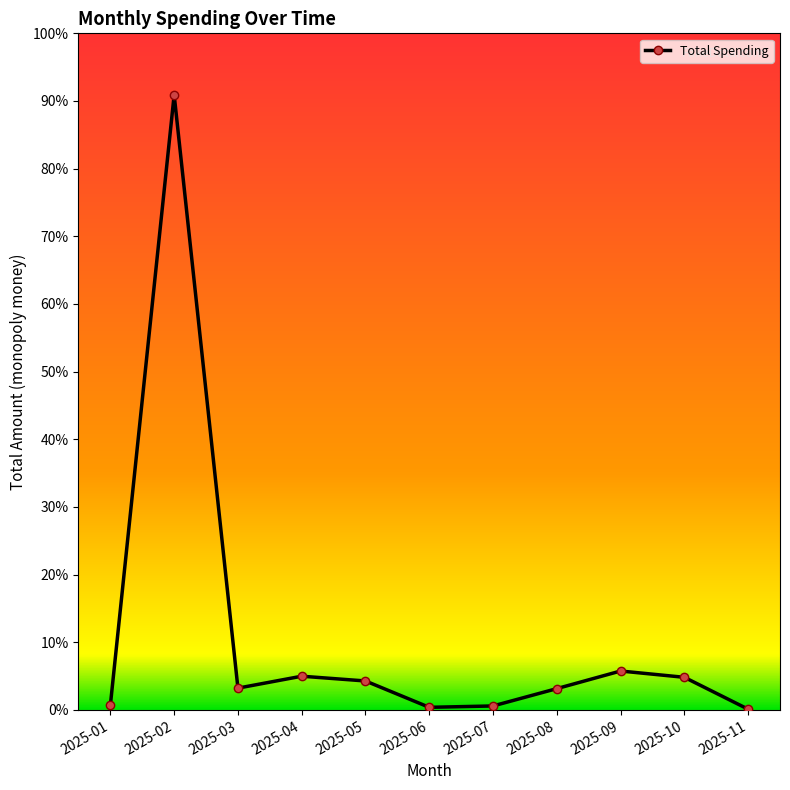

How many points are lower than both their immediate neighbors (excluding endpoints)?

2